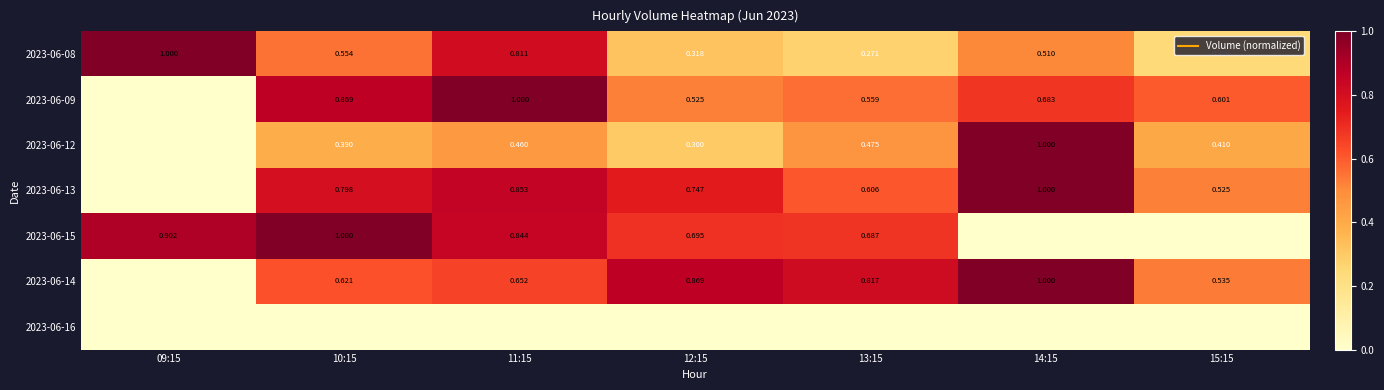

At which label does 2023-06-15 reach its peak?

10:15